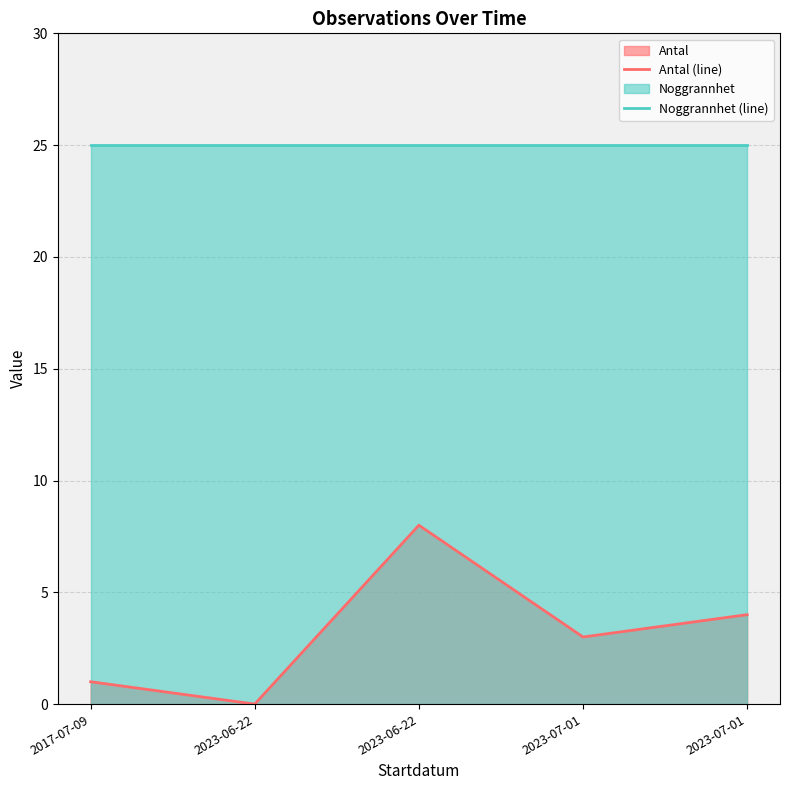

What is the average value of the Antal (line) series?

3